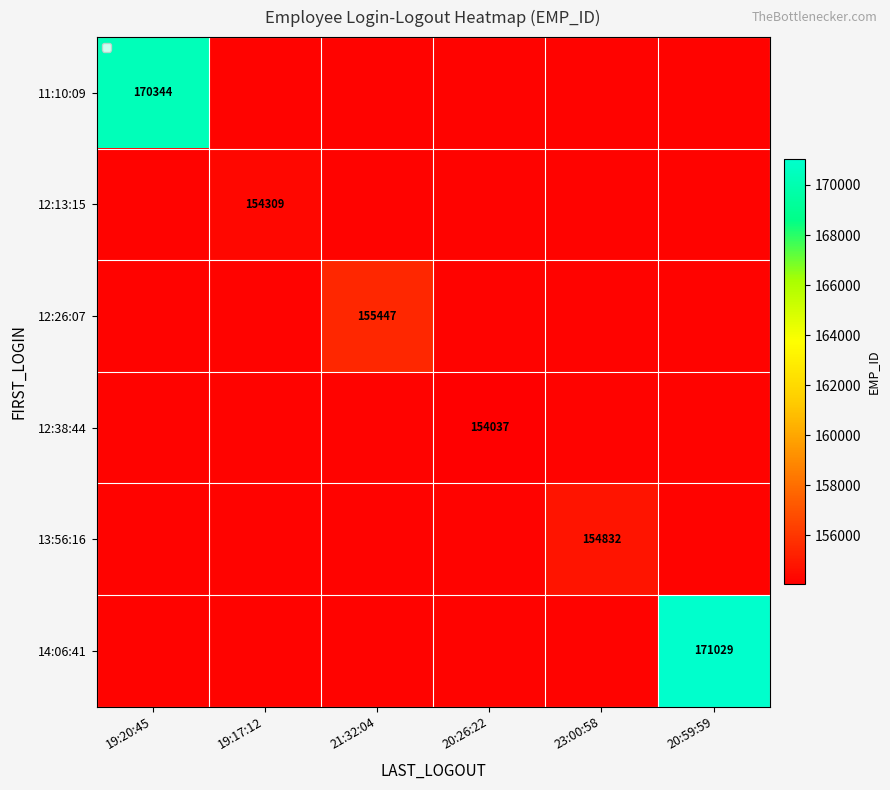

Which category has the lowest value across all series?

20:26:22